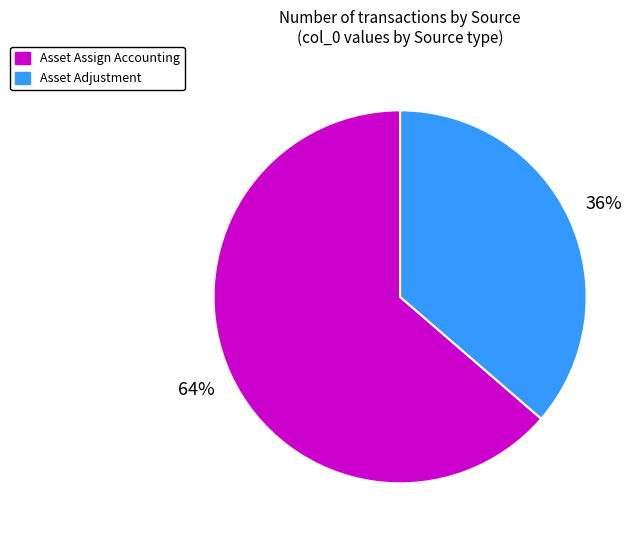

Between Asset Assign Accounting and Asset Adjustment, which is larger?

Asset Assign Accounting